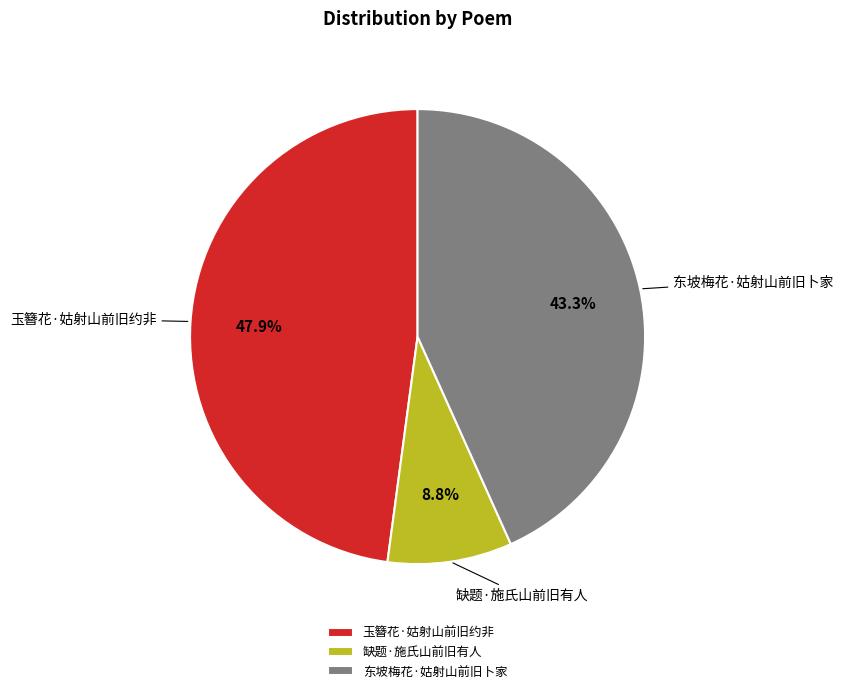

The 缺题·施氏山前旧有人 slice represents 1% of the pie. True or false?

False